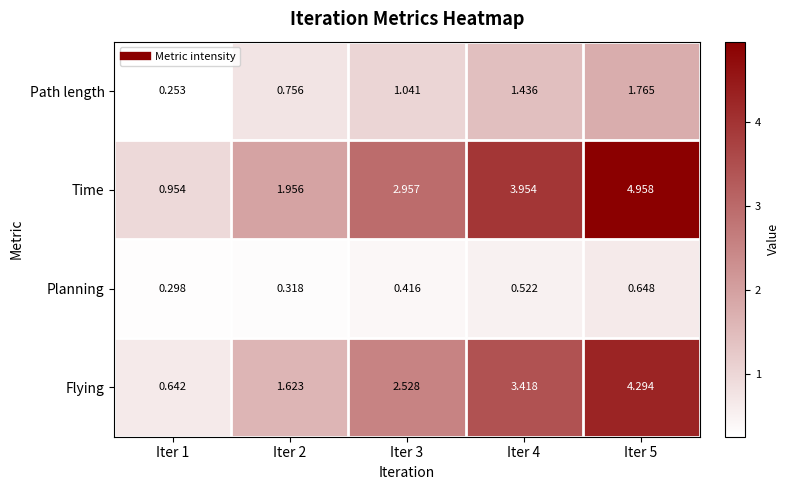

At Iter 3, list the series in order from largest to smallest.

Time, Flying, Path length, Planning